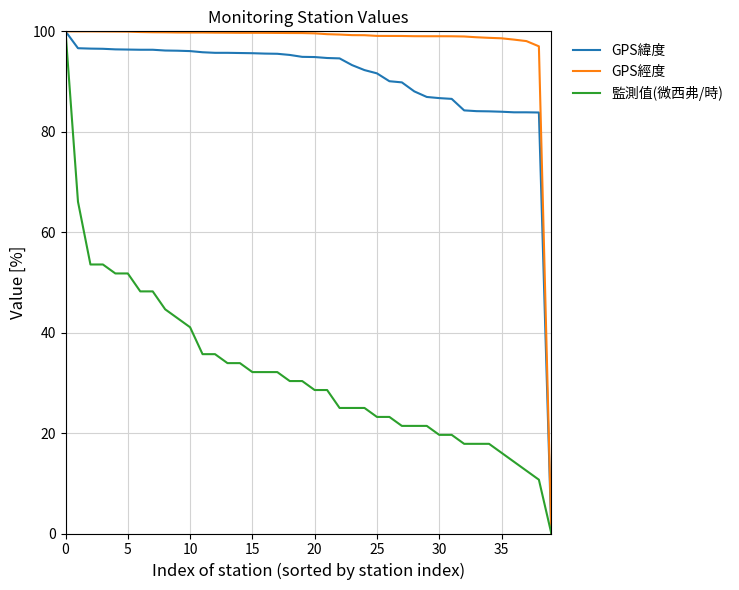

How many values in GPS緯度 are above zero?

39